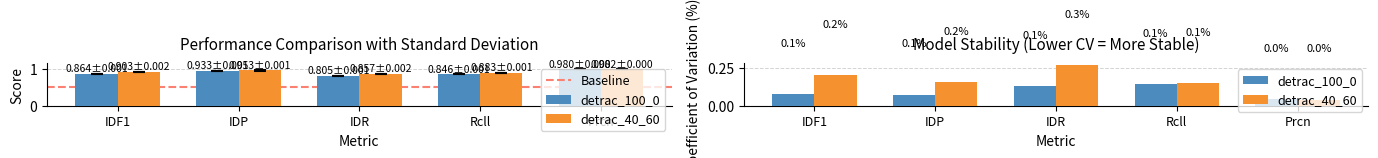

What position from the right is IDF1?

5